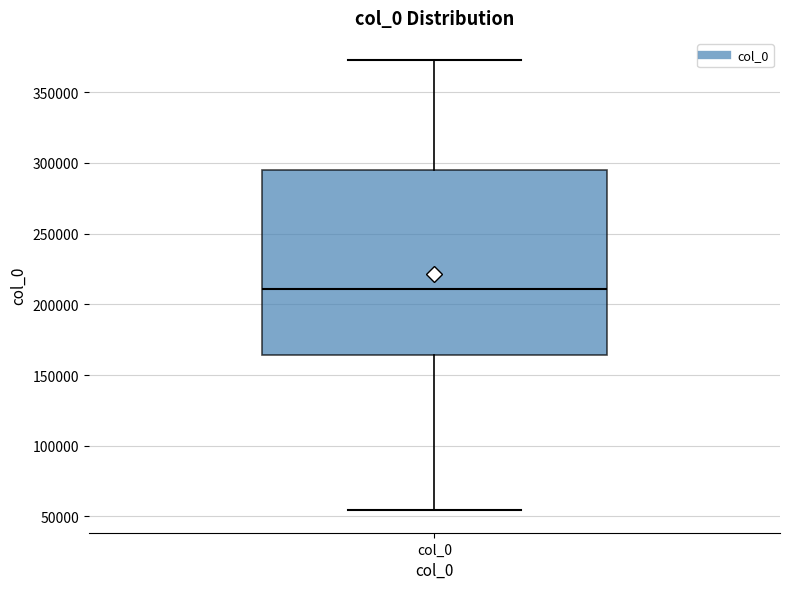

Transcribe this box plot: give where the median line is, the range the box spans, and where the two whiskers end, as read against the y-axis. The values are not printed on the chart, so give them approximately, as read against the axis.

median 210000, box 165000 to 295000, whiskers 55000 to 375000